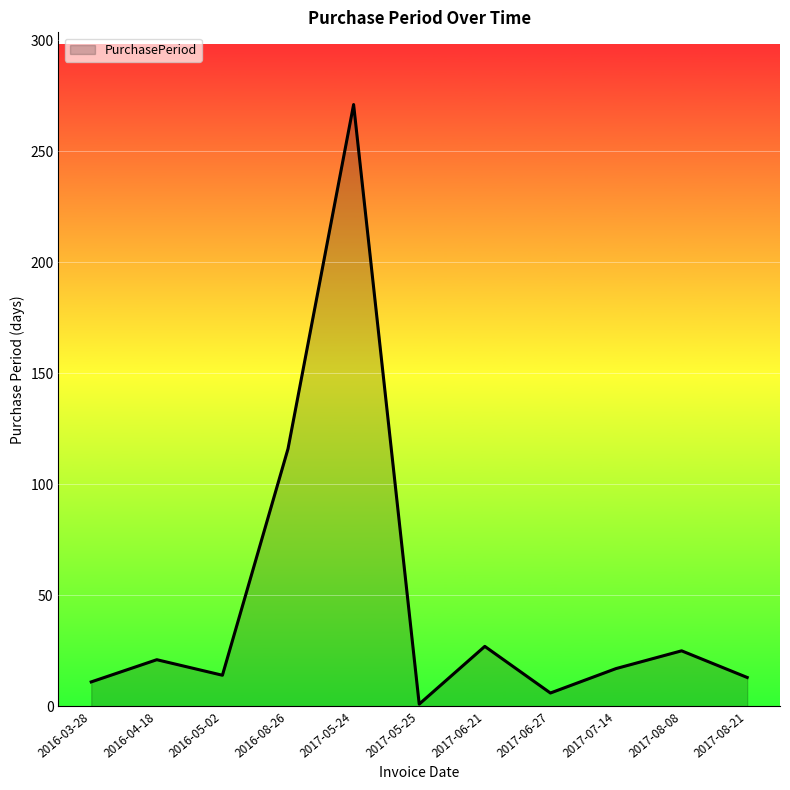

The chart shows a value of 271 at 2017-05-24. True or false?

True